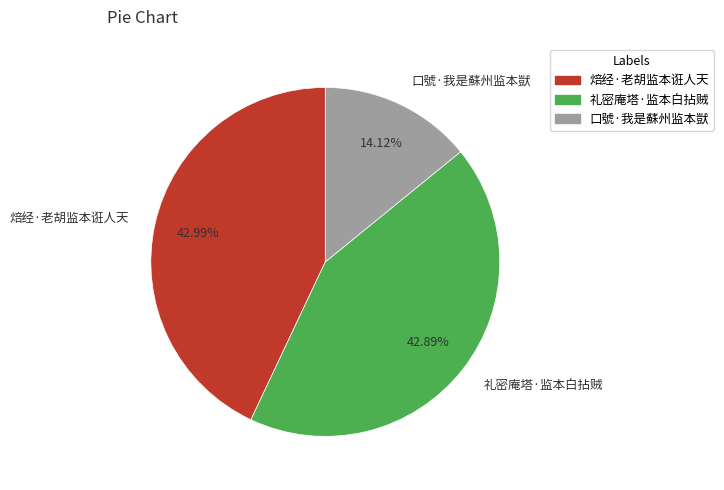

To the nearest percent, what portion does 口號·我是蘇州监本獃 represent?

14%